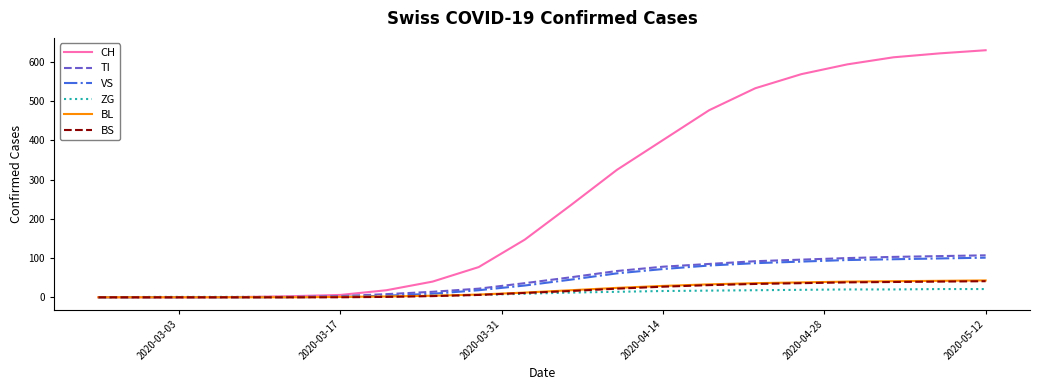

Which series has the widest spread of values?

CH